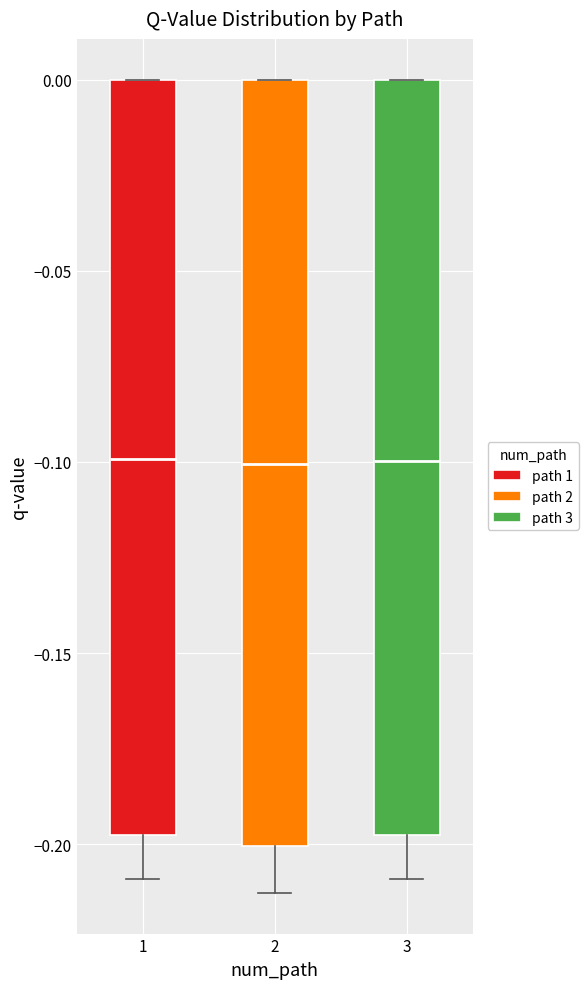

Where is the lower edge of the box at x = 1 on the y-axis? The values are not printed on the chart, so give them approximately, as read against the axis.

-0.195